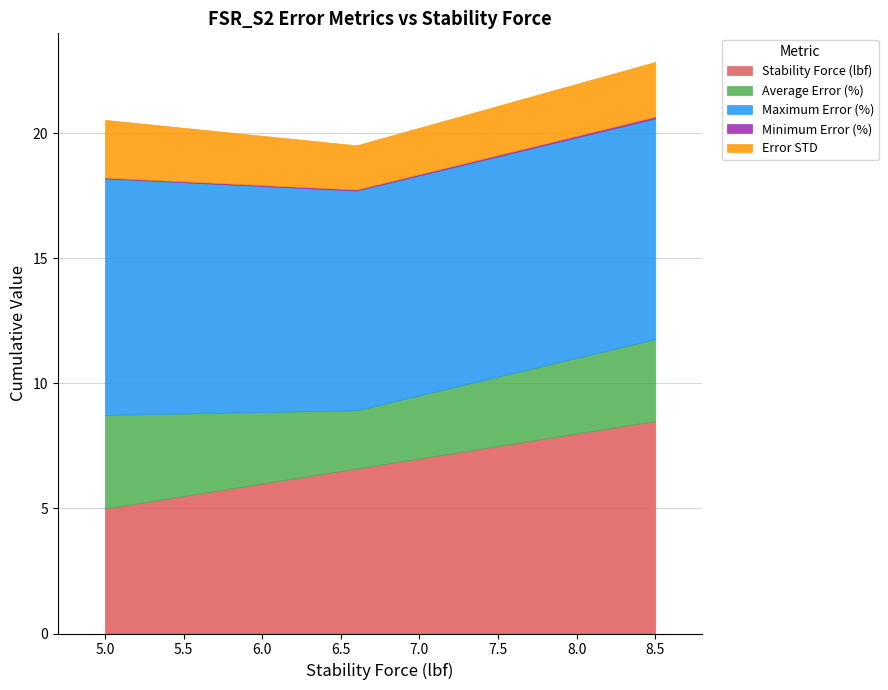

True or false: Stability Force (lbf) has a value of 5.0 at 5.0.

True